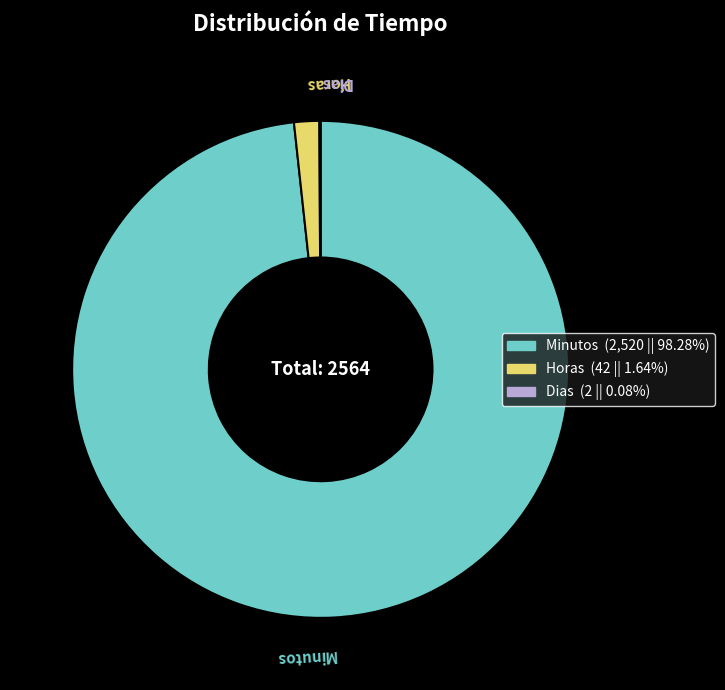

Which category has the biggest portion of the pie?

Minutos